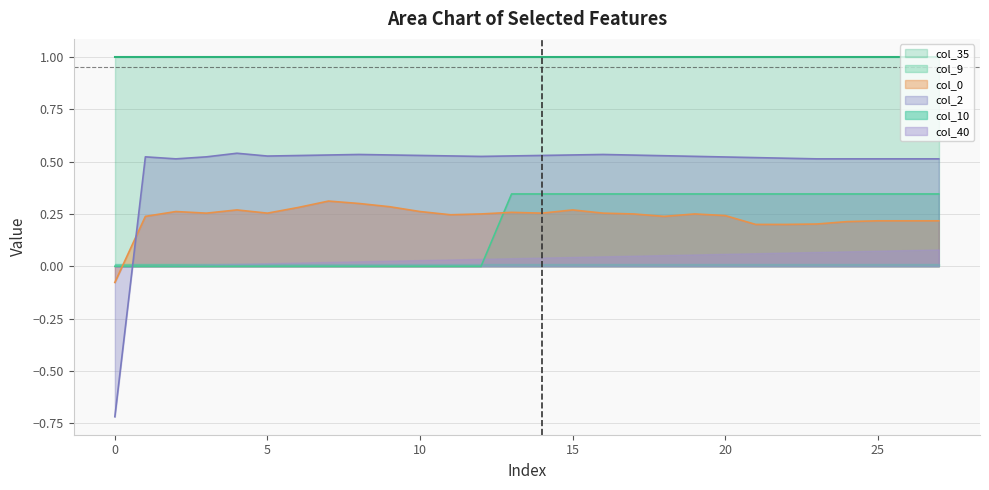

How many col_0 values are between 0 and 1?

27